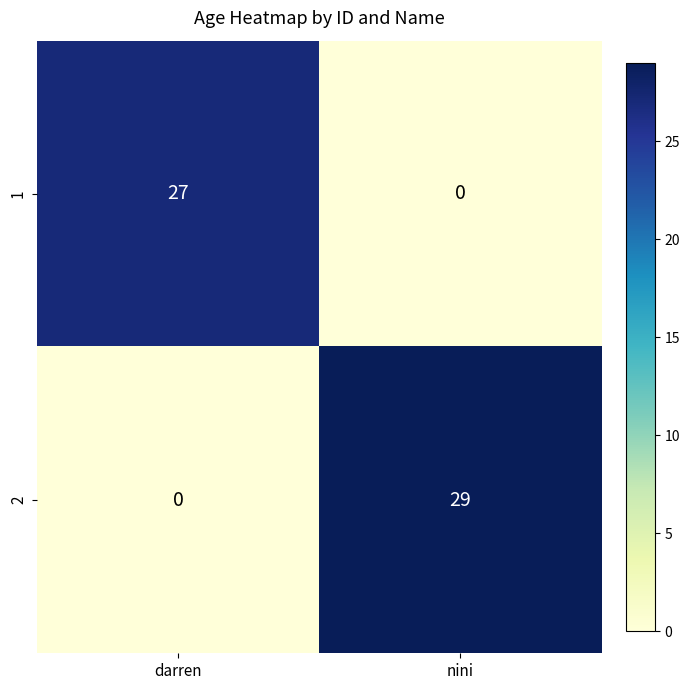

What is the sum of the 1 values at darren and nini?

27